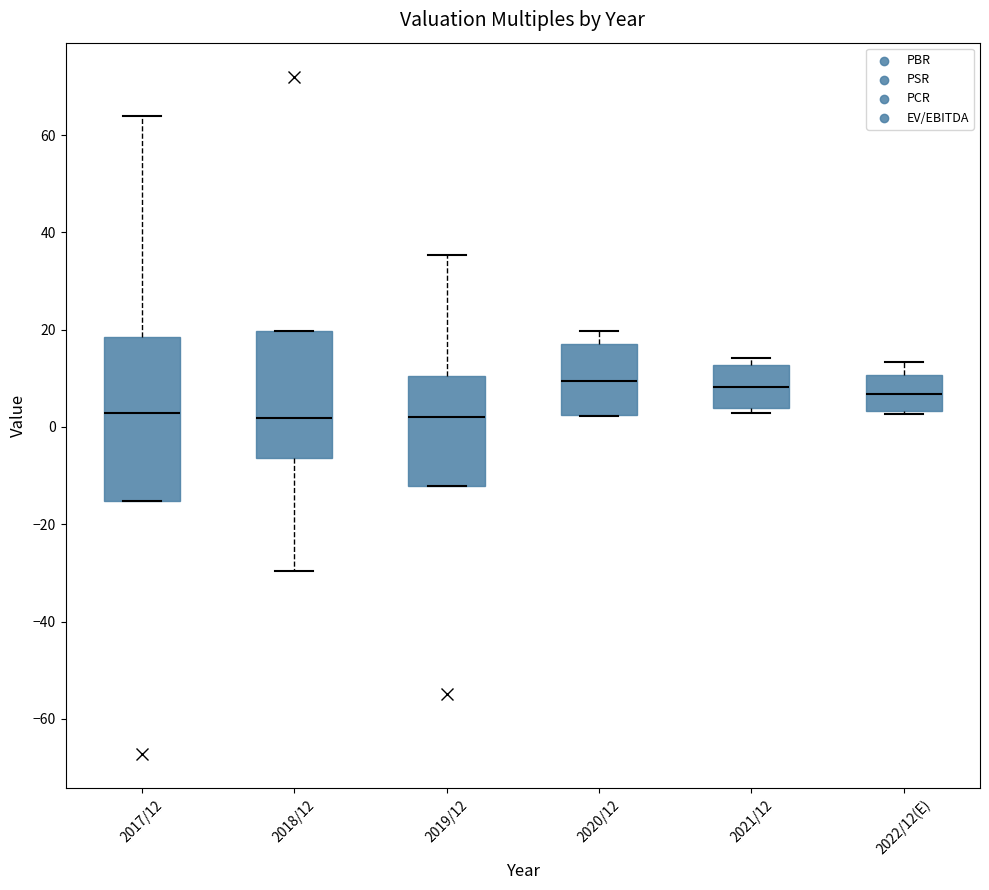

Which box is the tallest, from its lower edge to its upper edge?

2017/12